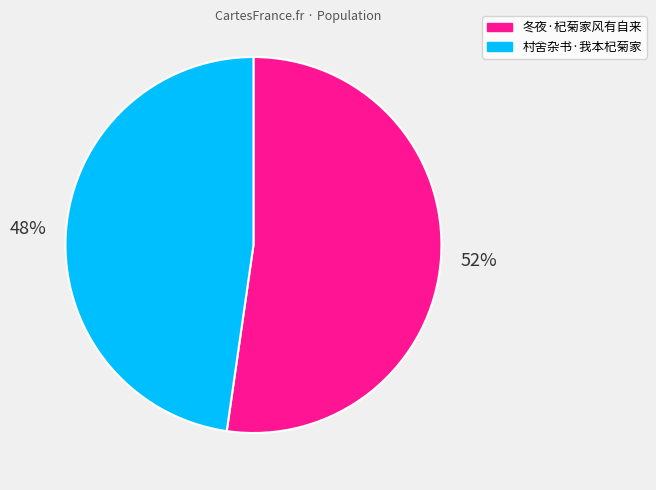

Is the sum of 村舍杂书·我本杞菊家 and 冬夜·杞菊家风有自来 greater than half?

Yes